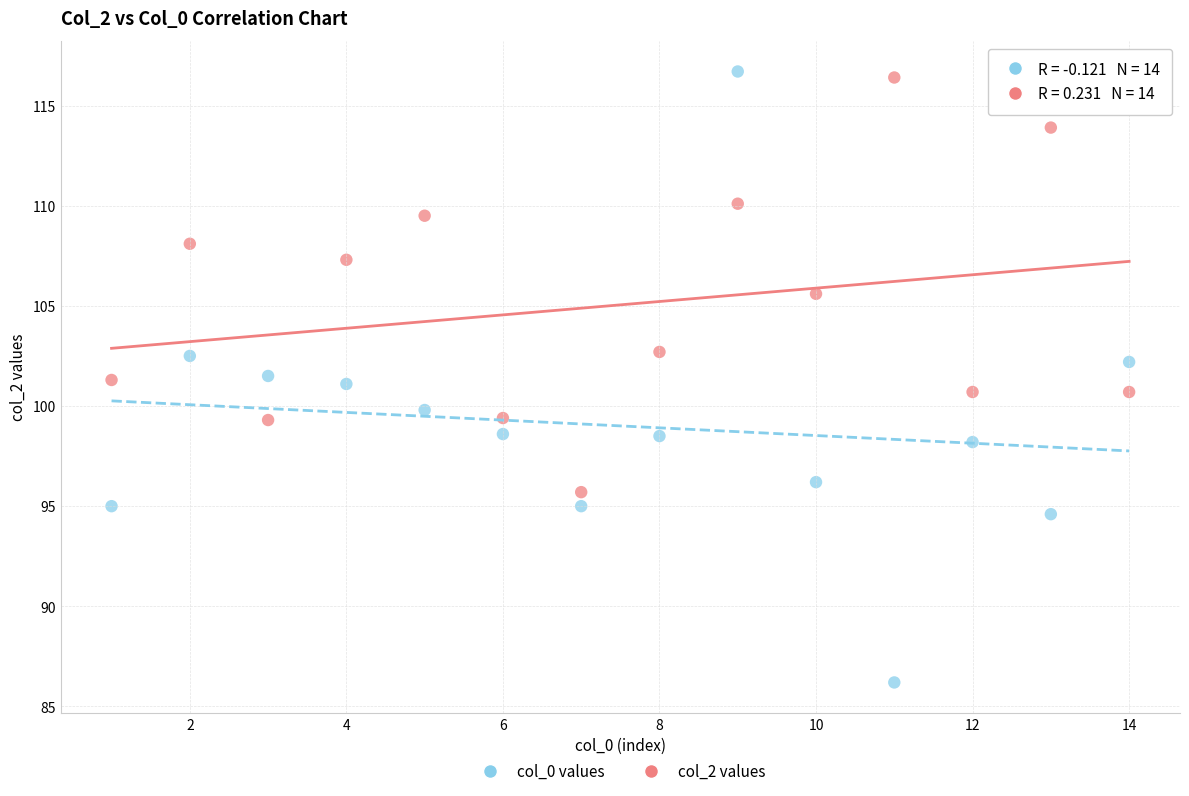

Across all data points, what is the range of X values (max minus min)?

13.0